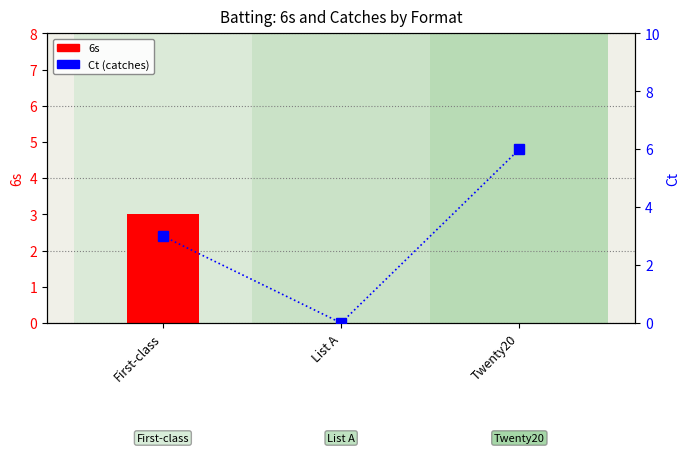

Reading right to left, list all the values displayed in this chart.

6s: Twenty20=0	List A=0	First-class=3
Ct: Twenty20=6	List A=0	First-class=3